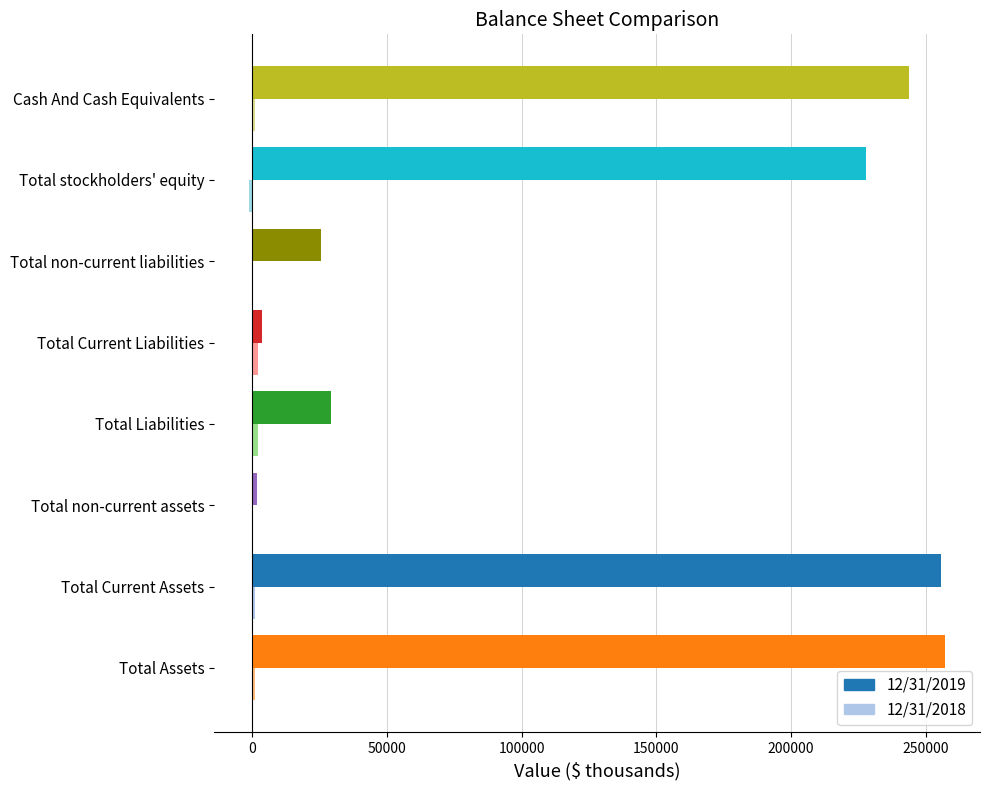

Is it true that 12/31/2019 equals 243765 at Cash And Cash Equivalents?

True